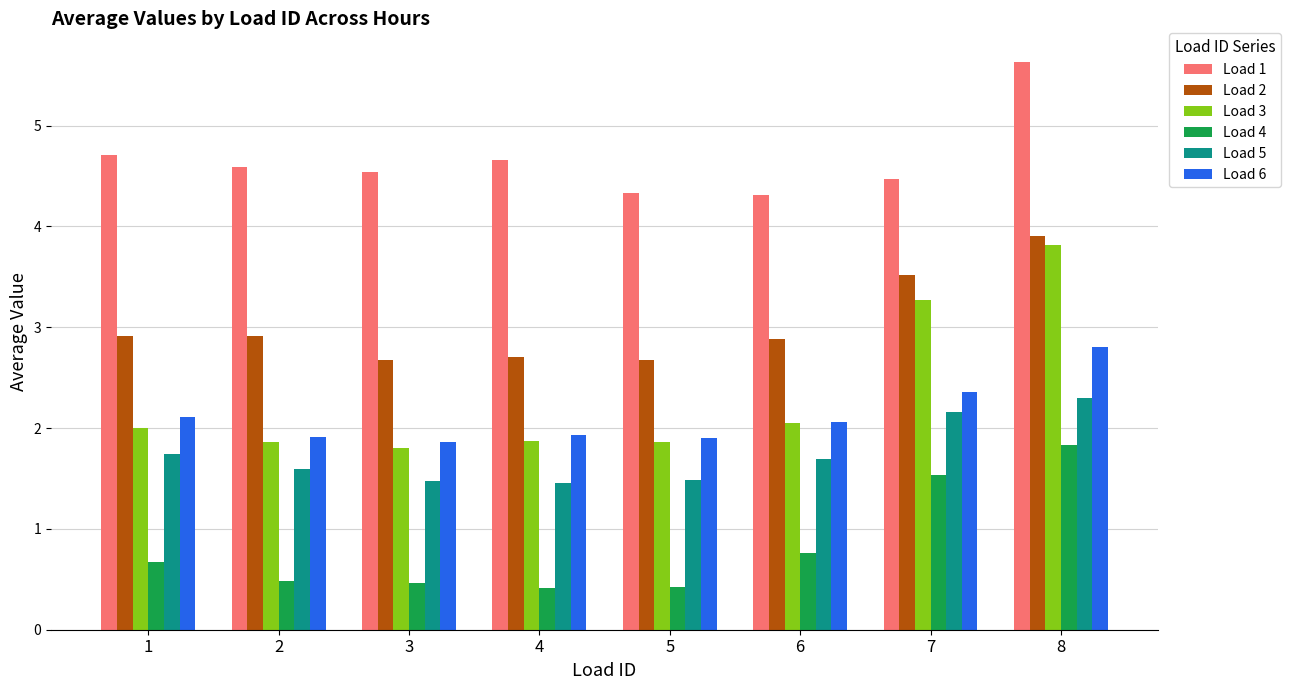

Is the value of Load 4 at 1 greater than the value of Load 3 at 6?

No